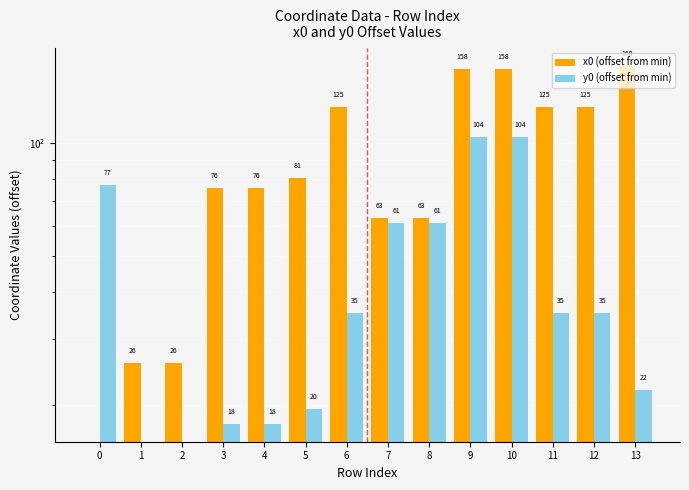

At which label does x0 (offset from min) first exceed 80?

5